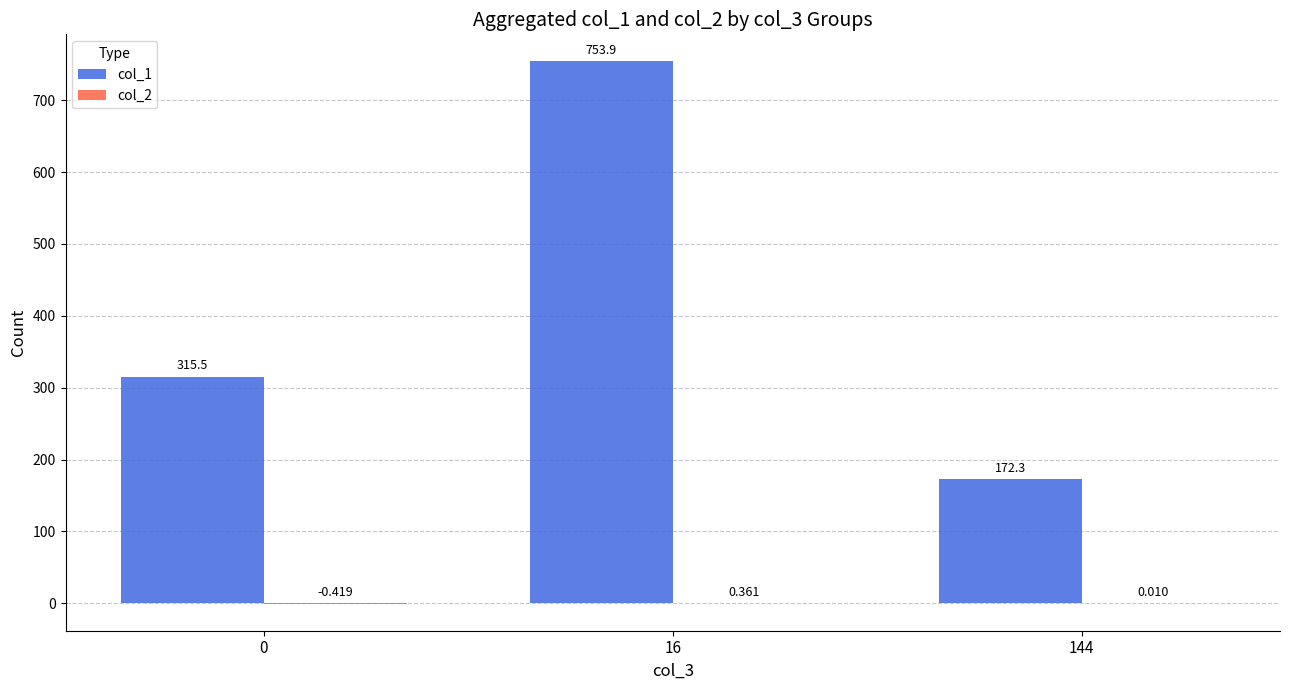

Which series has the largest total across all categories?

col_1